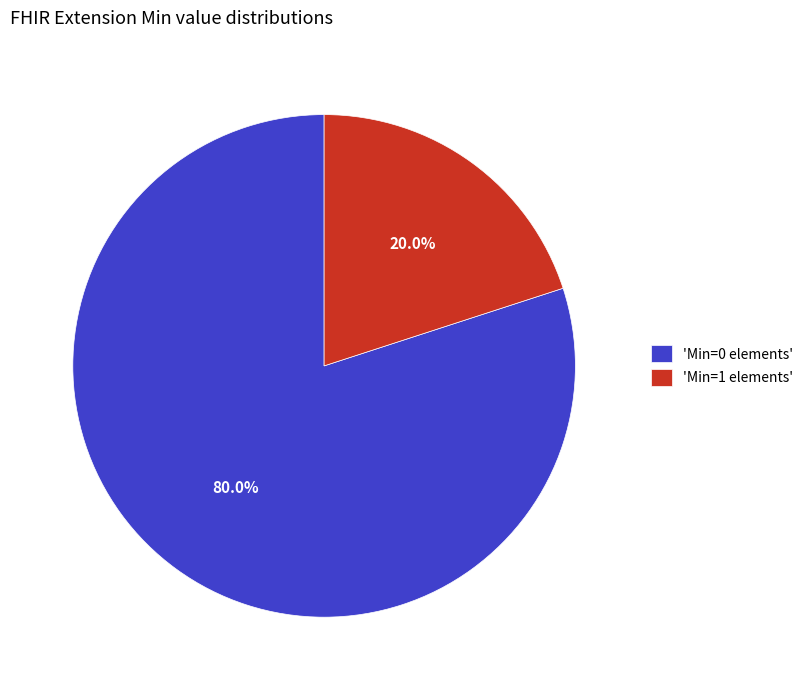

How many segments does this pie chart have?

2